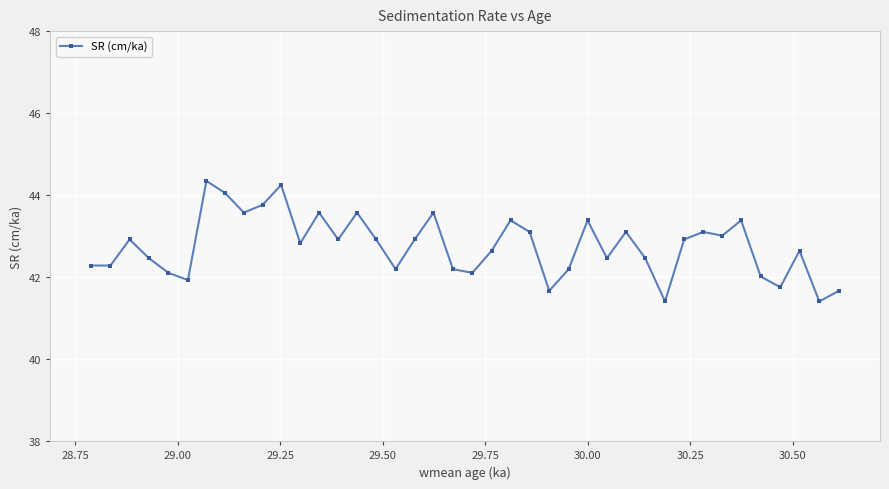

How many interior local peaks (higher than both neighbors) does the data have?

12